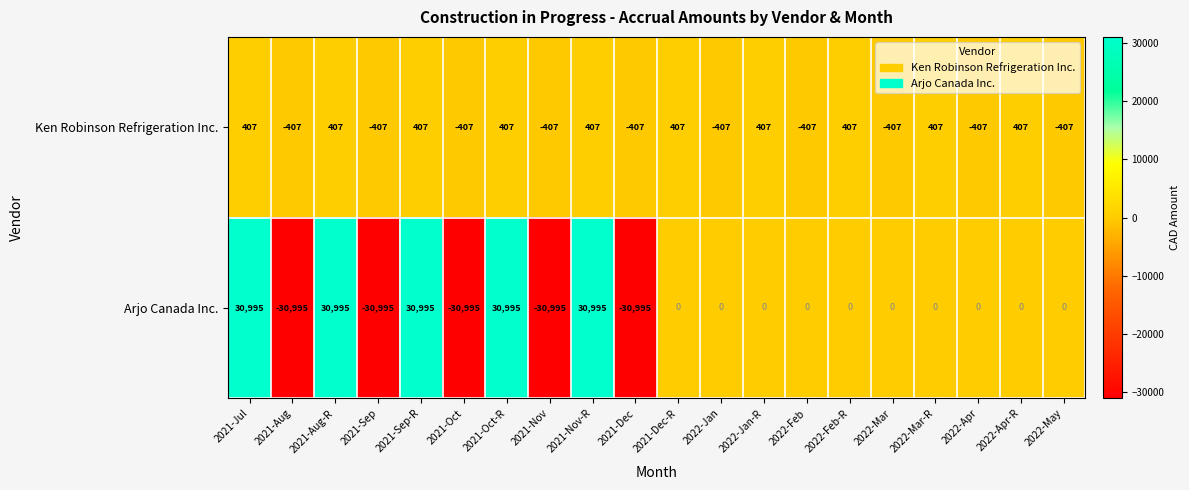

What is the maximum value shown in the chart?

30995